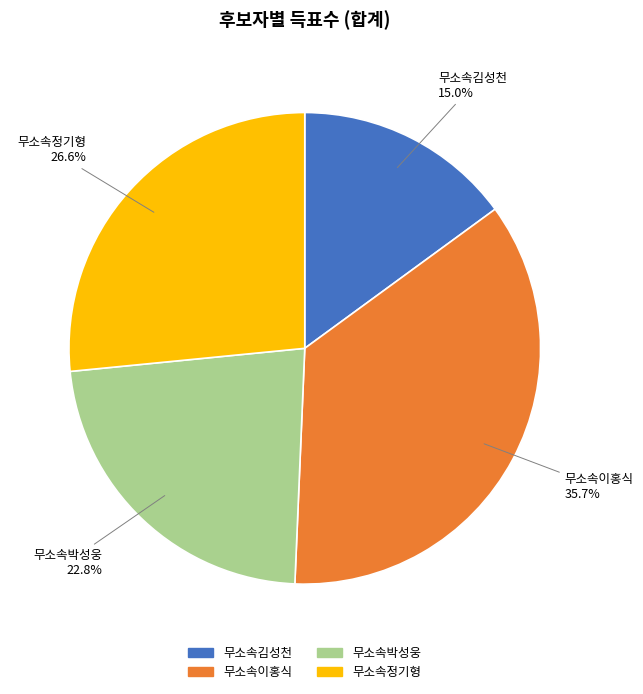

True or false: 무소속정기형 accounts for 27% of the total.

True